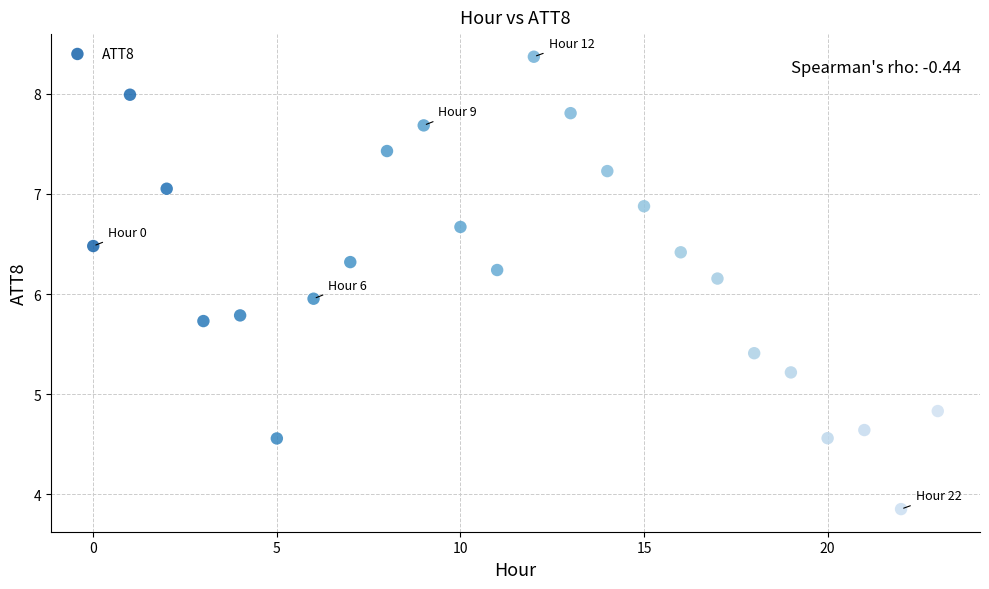

What is the range of Y values (max minus min)?

4.5